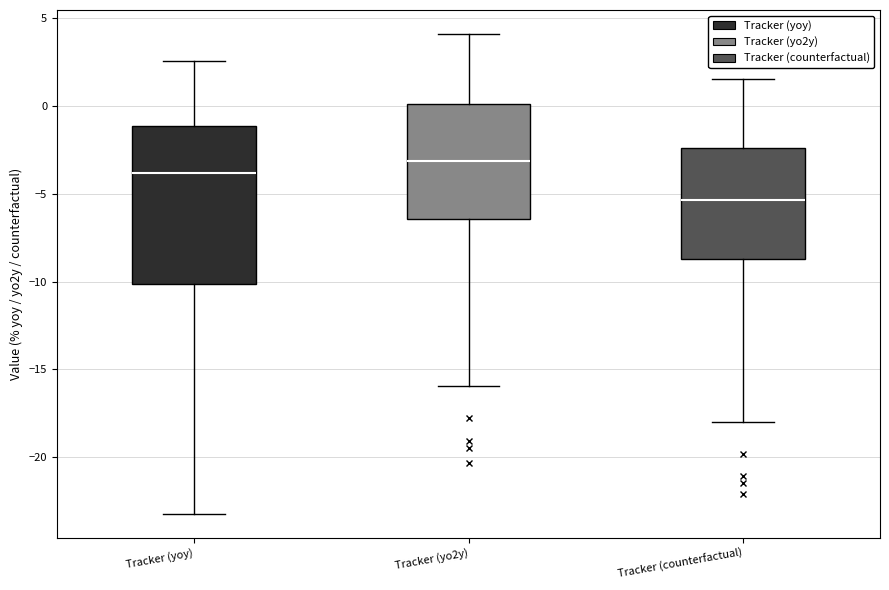

Reading left to right, transcribe this box plot: for each box, give where its median line is, the range the box spans, and where its two whiskers end, as read against the y-axis. The values are not printed on the chart, so give them approximately, as read against the axis.

Tracker (yoy): median -4.0, box -10.0 to -1.0, whiskers -23.0 to 2.5
Tracker (yo2y): median -3.0, box -6.5 to 0.0, whiskers -16.0 to 4.0
Tracker (counterfactual): median -5.5, box -8.5 to -2.5, whiskers -18.0 to 1.5